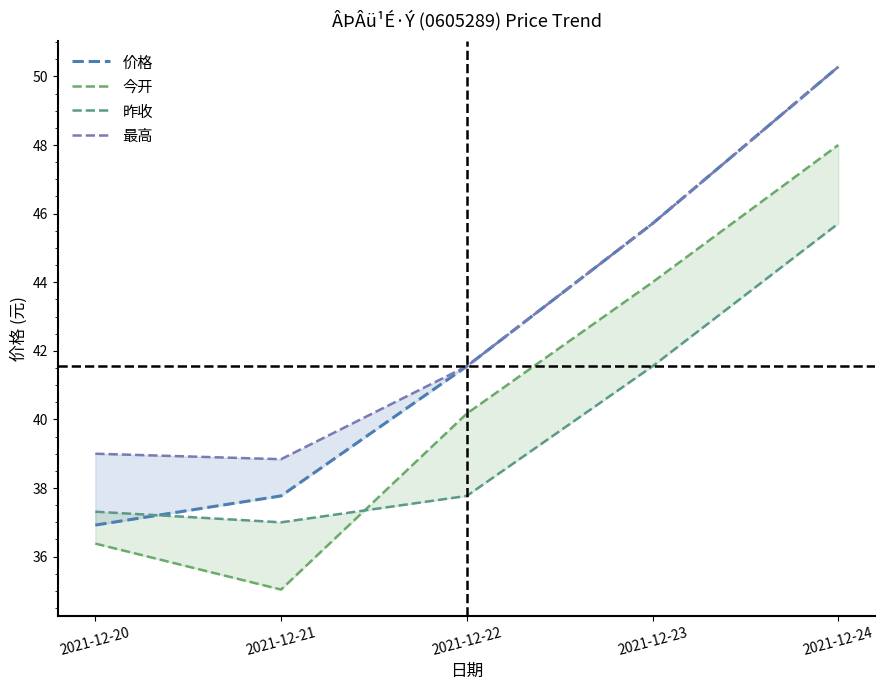

Reading left to right, extract all data points from this chart.

价格: 36.9	37.8	41.5	45.7	50.3
今开: 36.4	35.0	40.2	44.0	48.0
昨收: 37.3	37.0	37.8	41.5	45.7
最高: 39.0	38.8	41.5	45.7	50.3